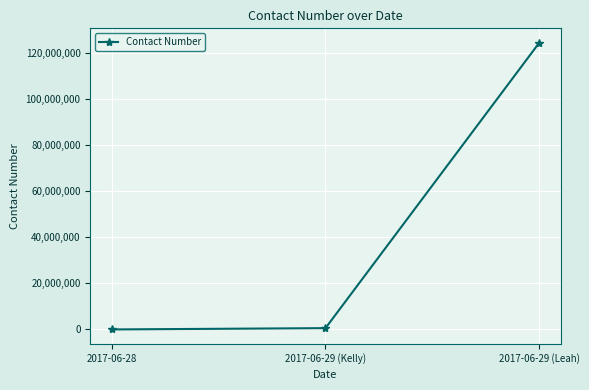

What is the difference between the values at 2017-06-29 (Leah) and 2017-06-29 (Kelly)?

123760000